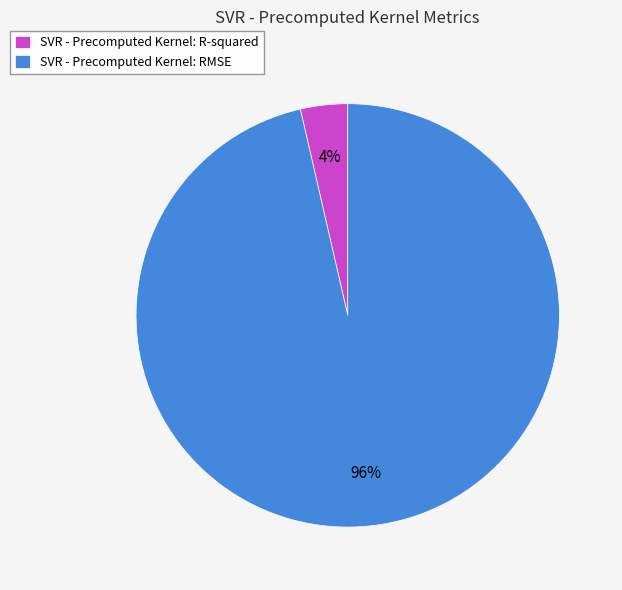

To the nearest percent, what percentage of the pie is SVR - Precomputed Kernel: RMSE?

96%